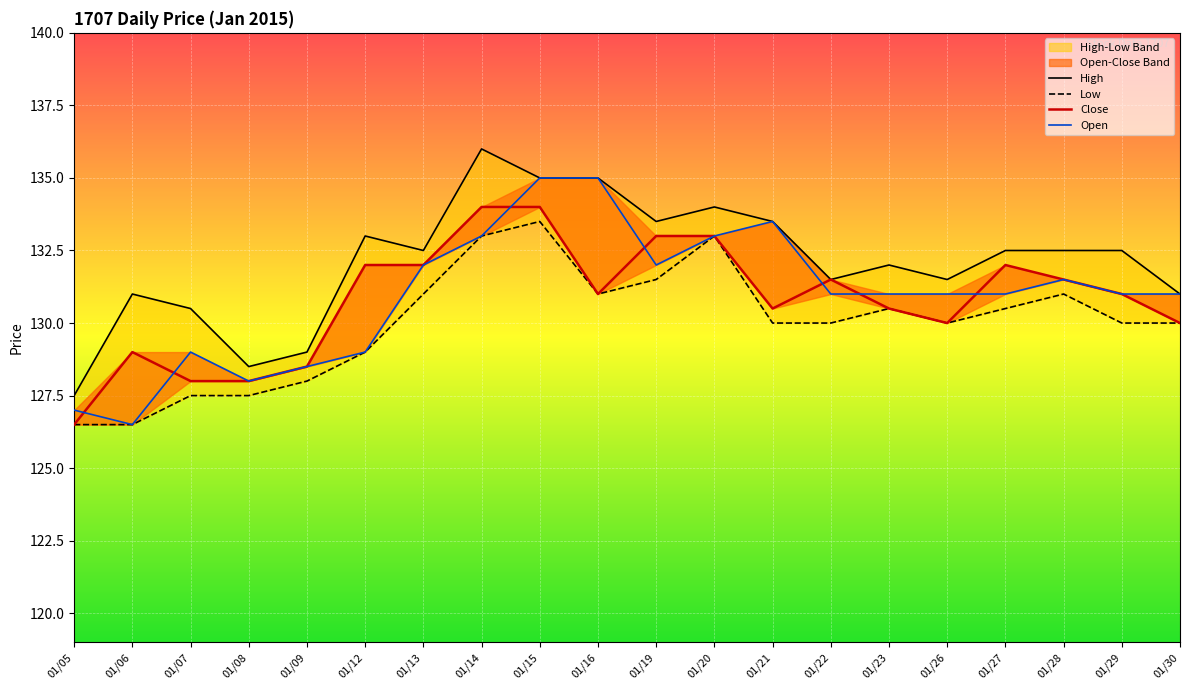

True or false: High and Close cross at least once.

False